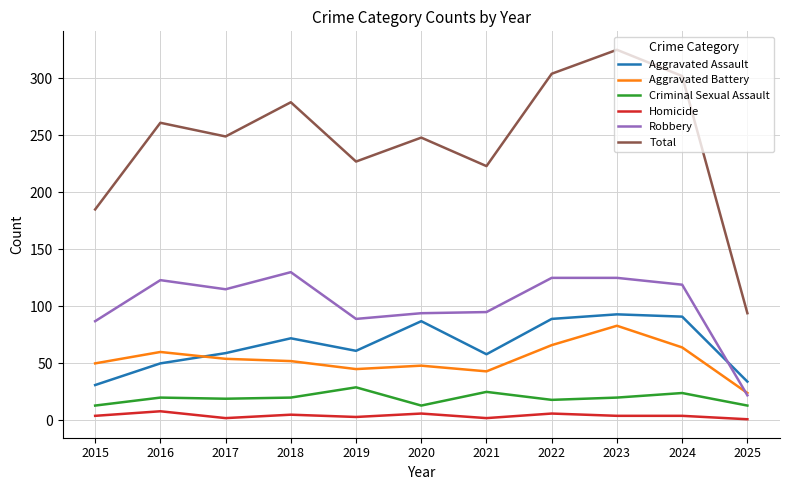

What value does the Aggravated Assault series have at 2020?

87